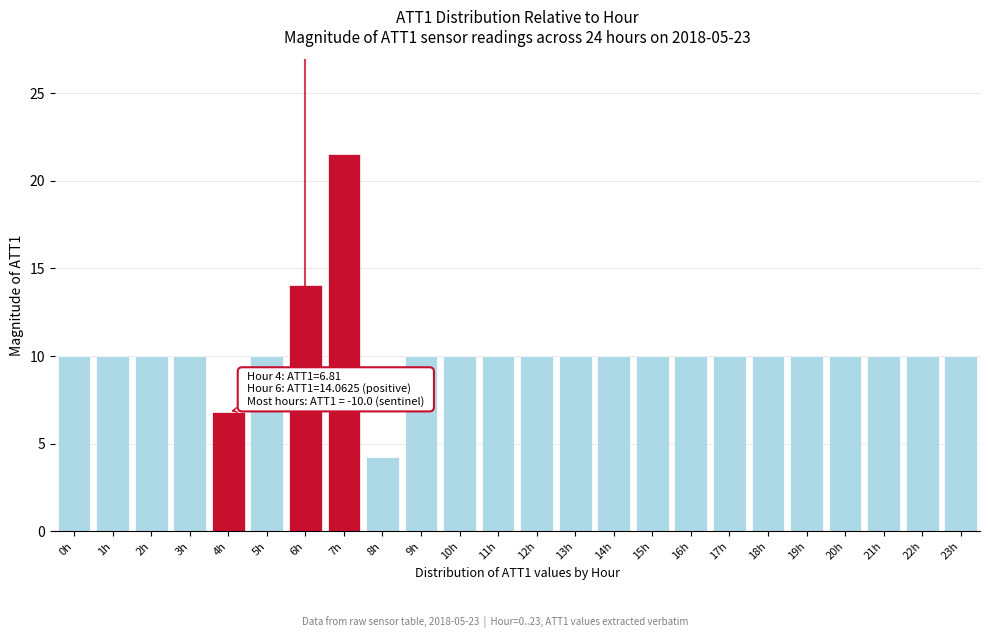

What is the difference between the second highest and minimum values?

9.8